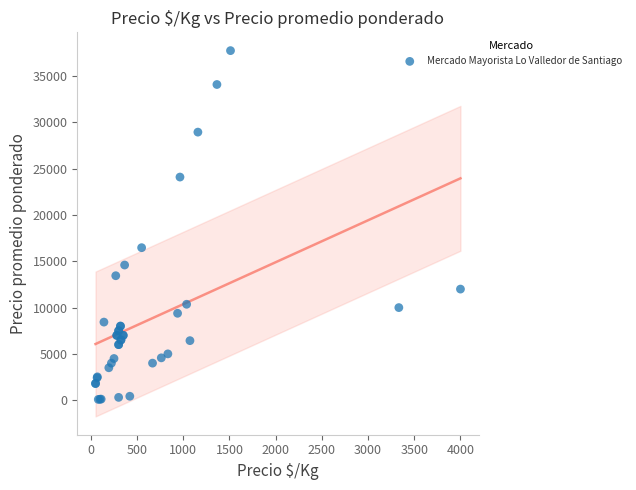

What Y value in the scatter plot is closest to 18921?

16474